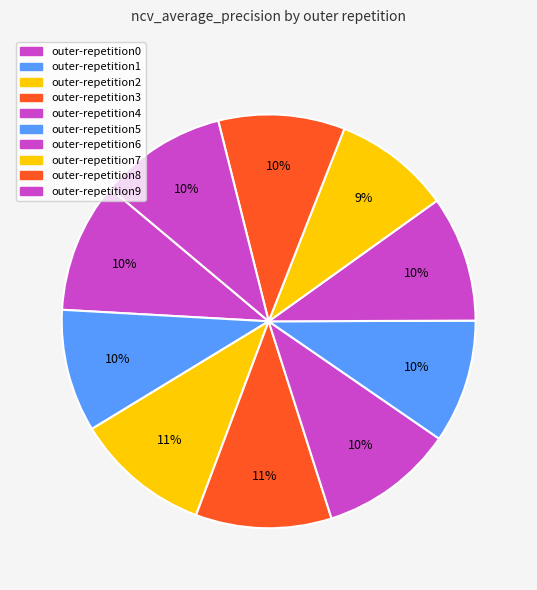

Is there a majority slice in this chart?

No